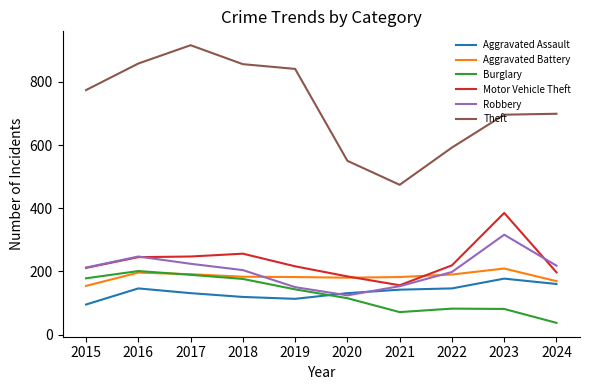

True or false: Robbery and Motor Vehicle Theft cross at least once.

True